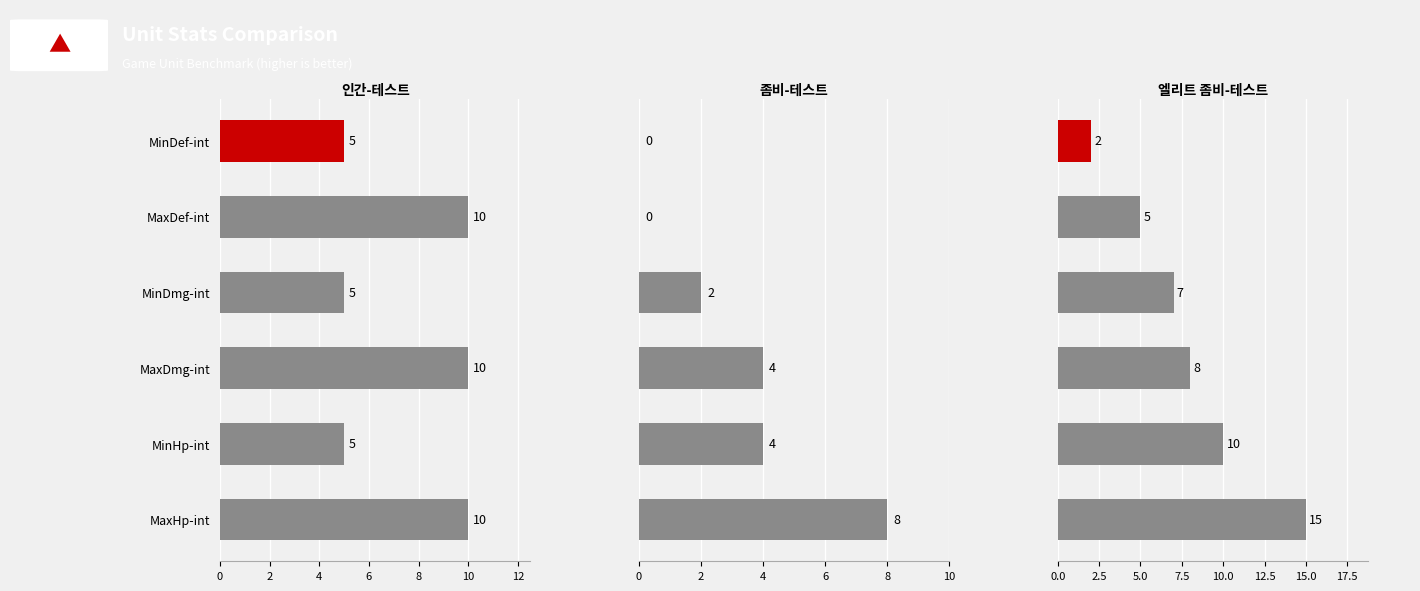

Rank the series at MinDef-int from highest to lowest value.

인간-테스트, 엘리트 좀비-테스트, 좀비-테스트